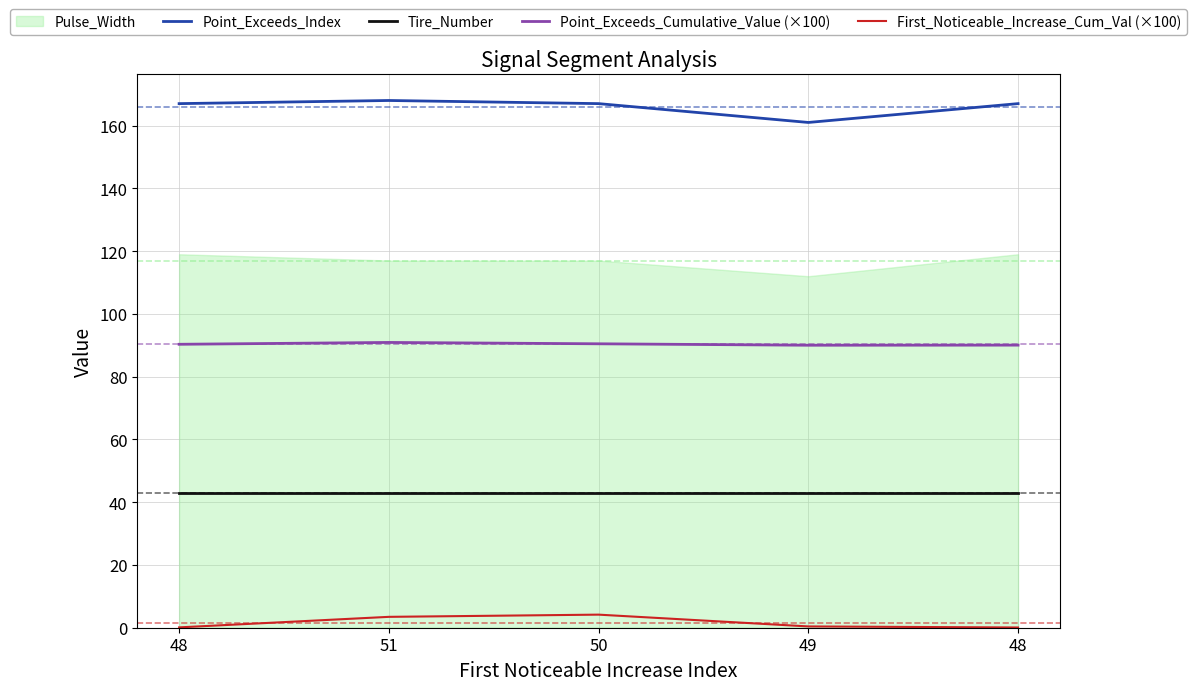

List the labels in order of First_Noticeable_Increase_Cum_Val (×100) value, largest first.

50, 51, 49, 48, 48